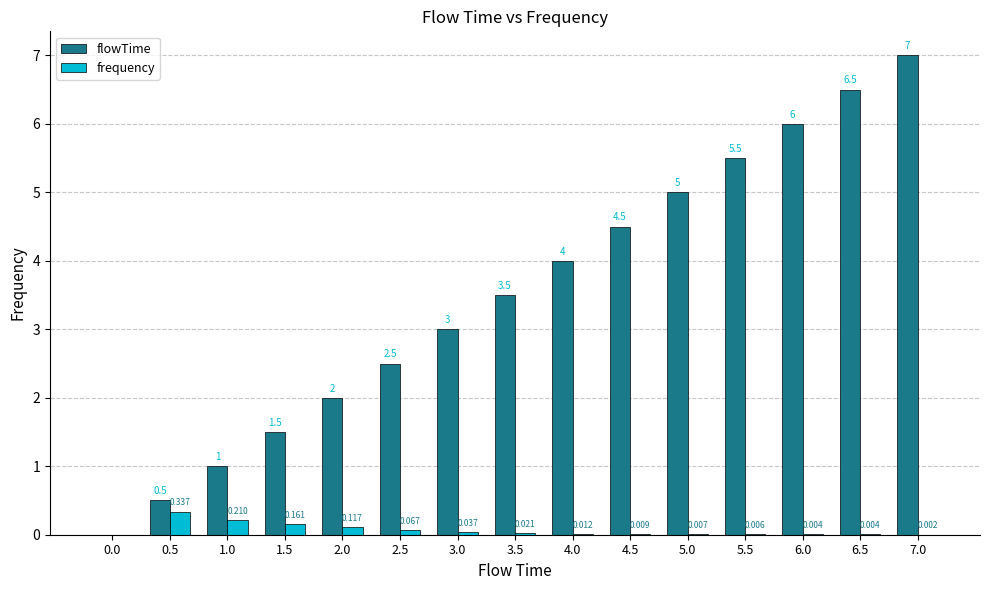

Which series has the largest total across all categories?

flowTime